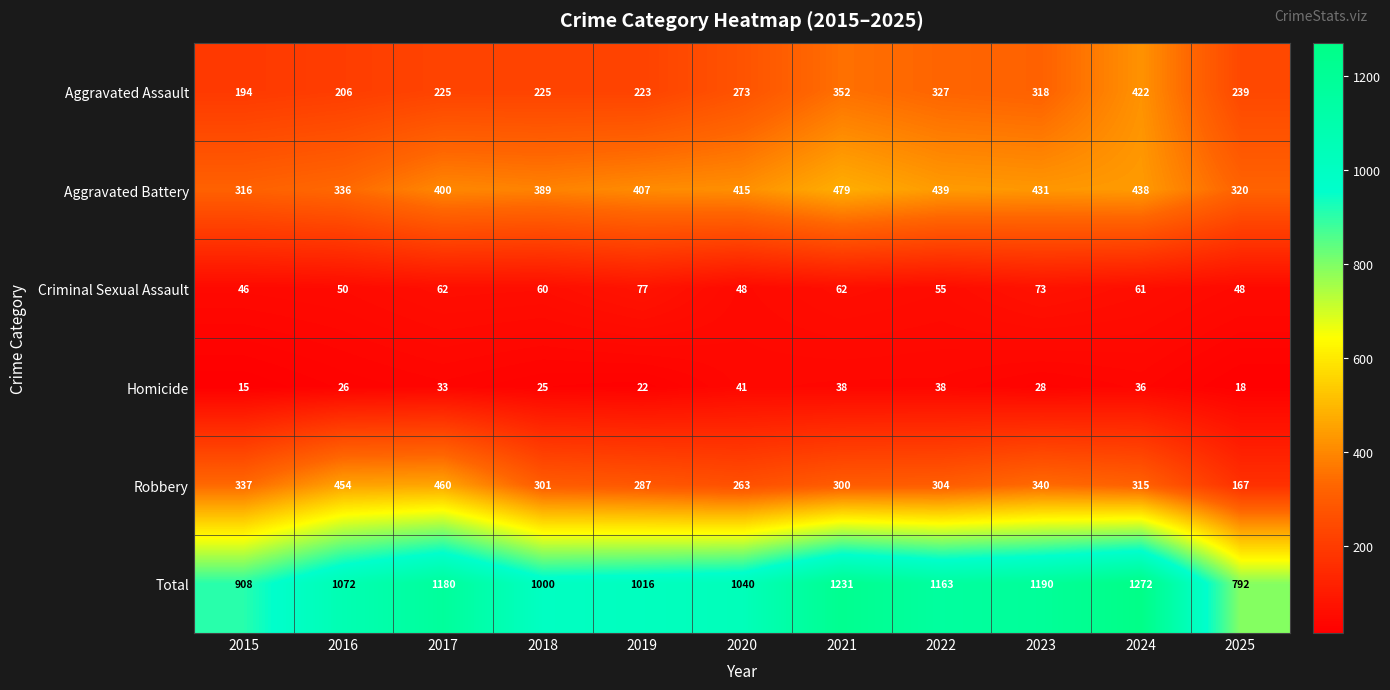

At which label is Aggravated Assault closest to 308?

2023